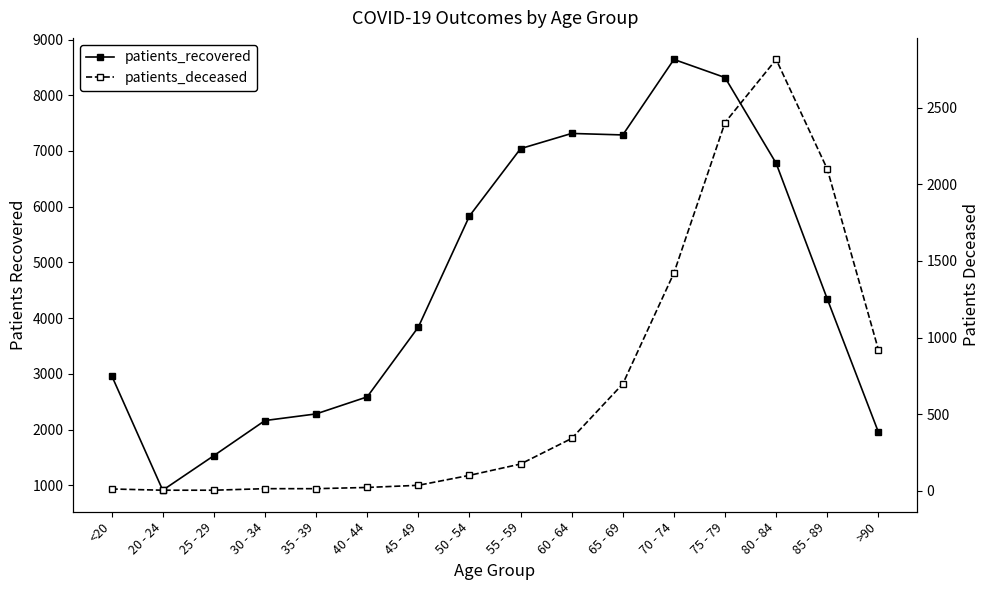

What is the value of the patients_deceased point at the 9th from the left?

174